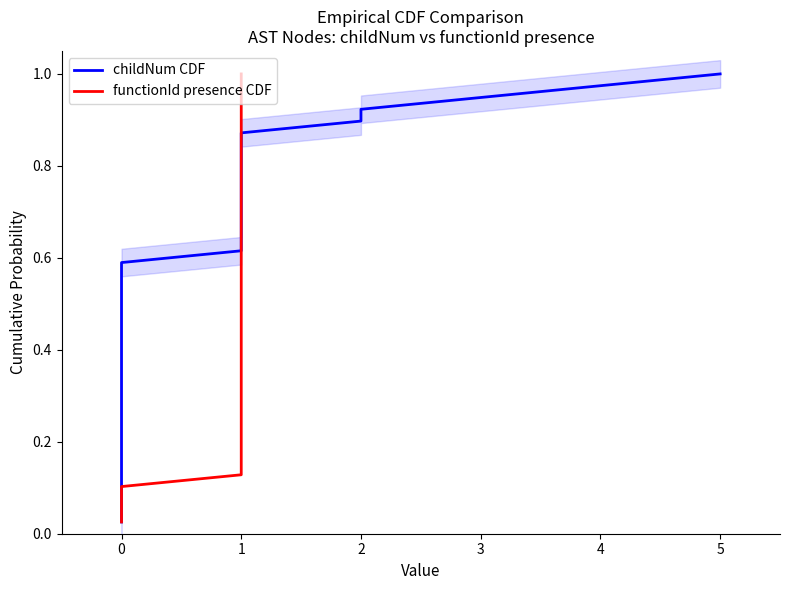

What are all the series names shown in the legend?

childNum CDF, functionId presence CDF